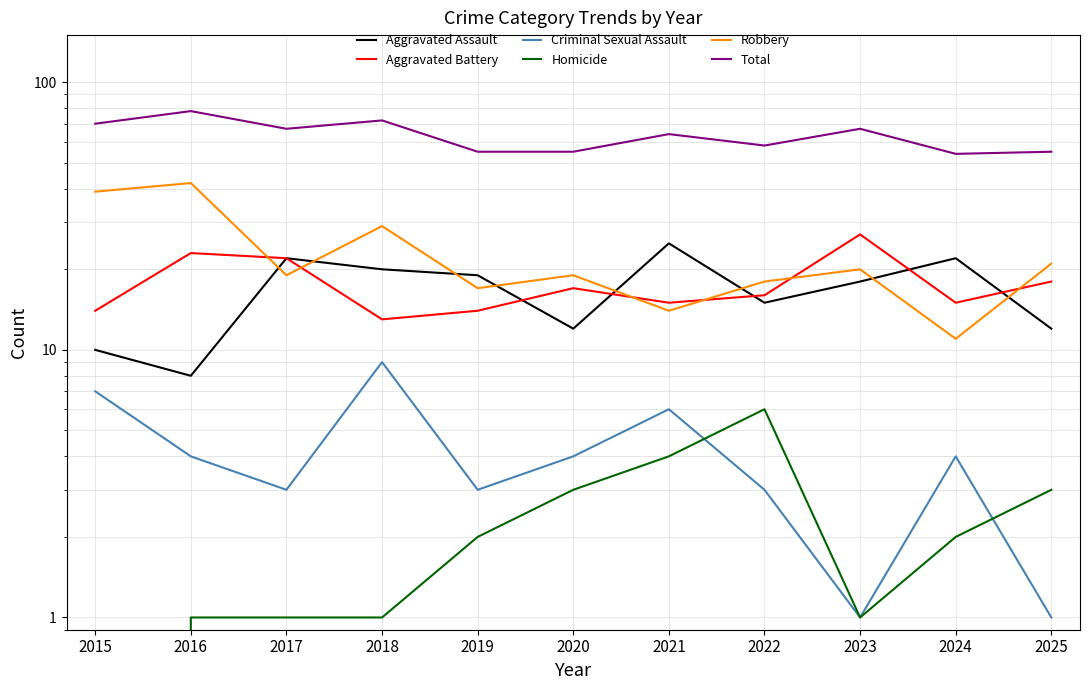

Rank the series by their maximum value, from highest to lowest.

Total, Robbery, Aggravated Battery, Aggravated Assault, Criminal Sexual Assault, Homicide